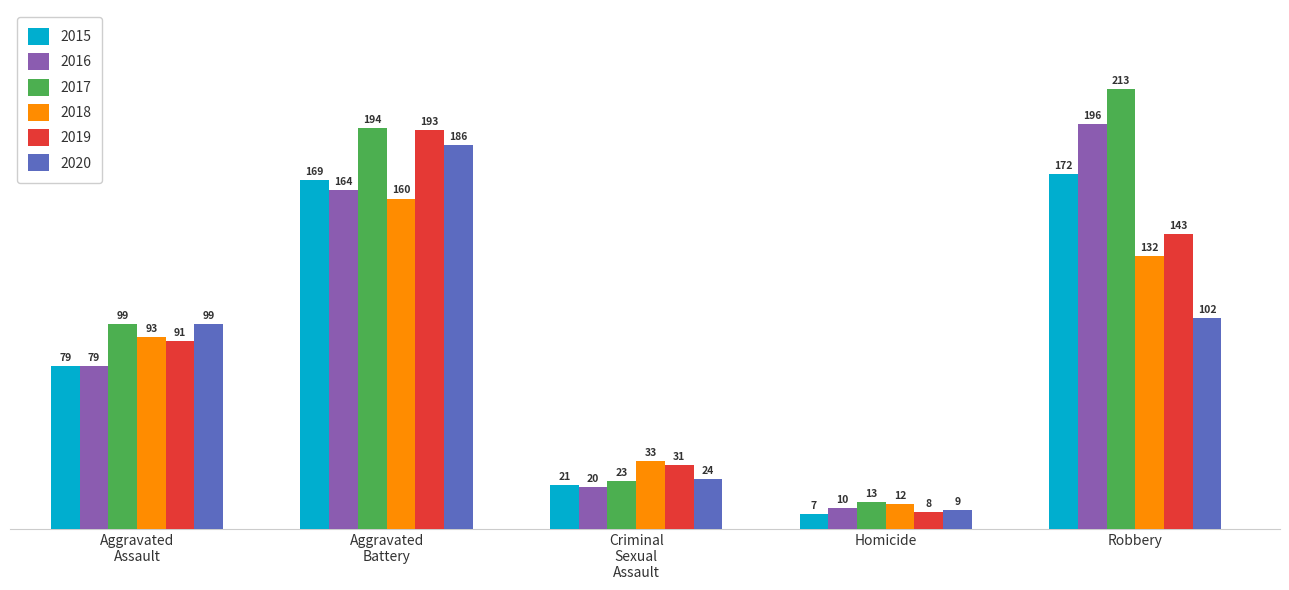

At how many categories does at least one series exceed 87?

3